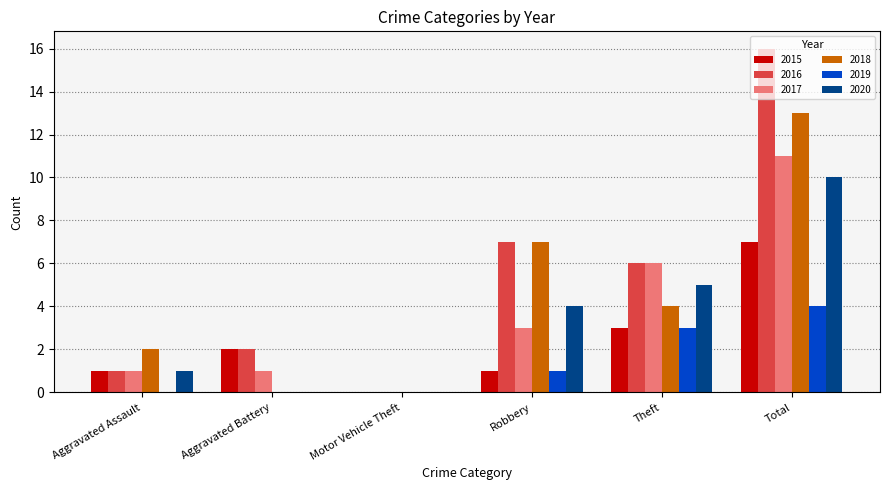

Which series has the widest spread of values?

2016